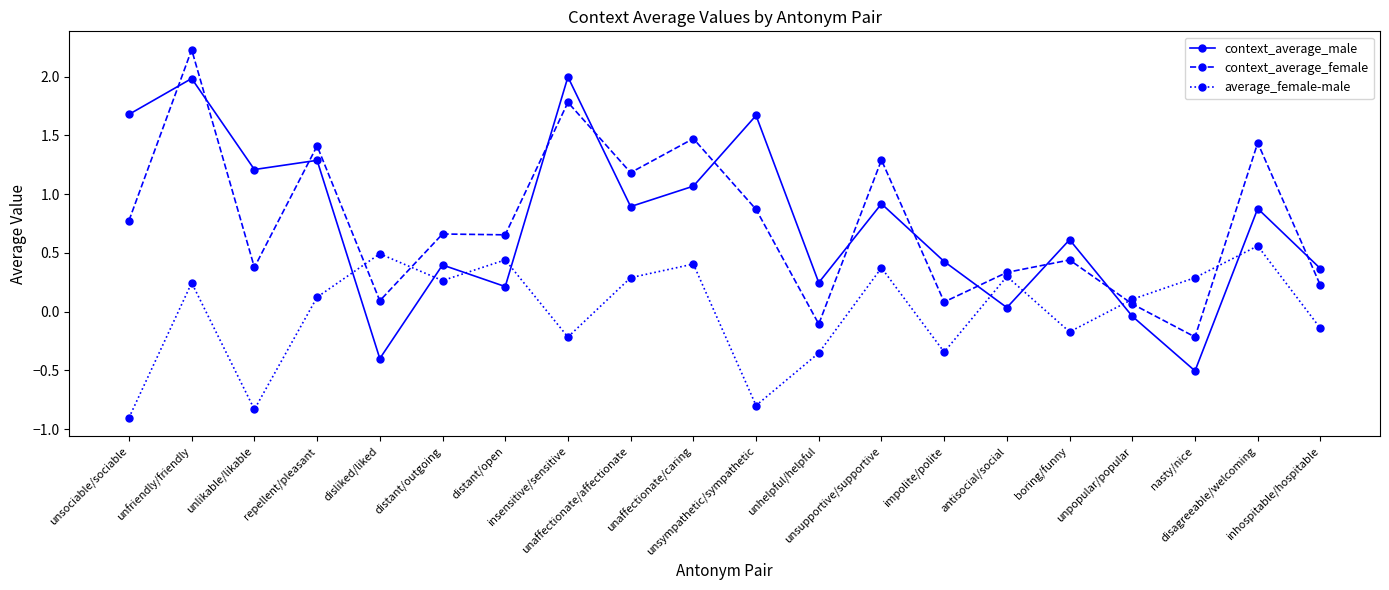

What is the total value across all series at distant/open?

1.3